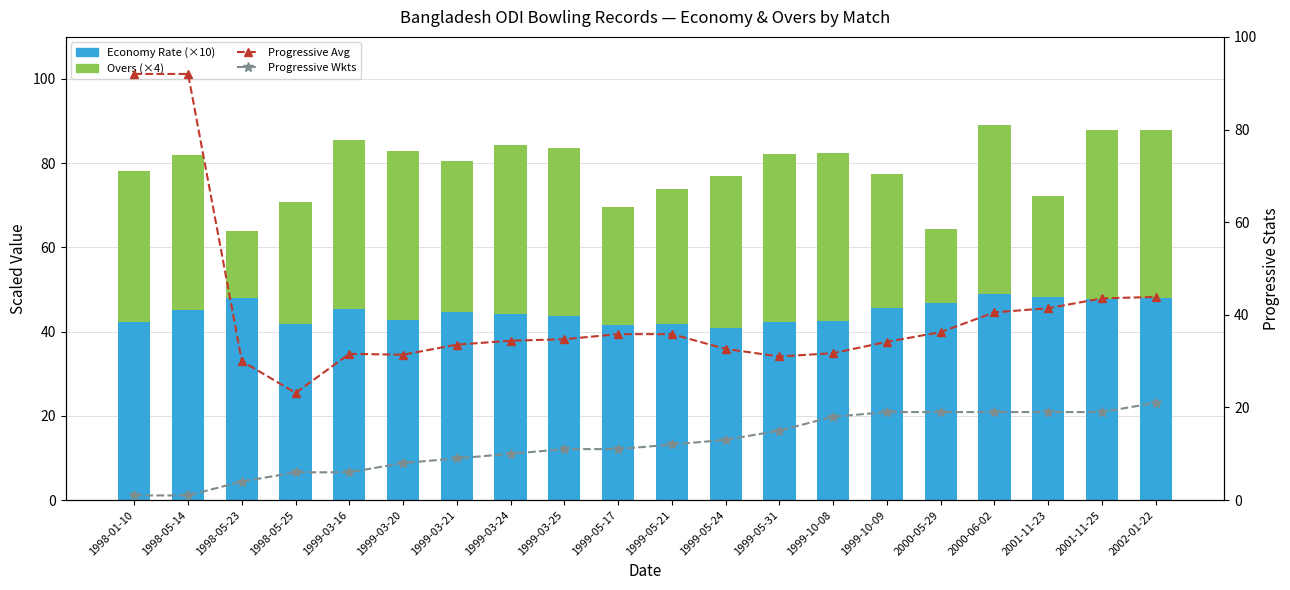

Does the chart contain stacked bars?

No